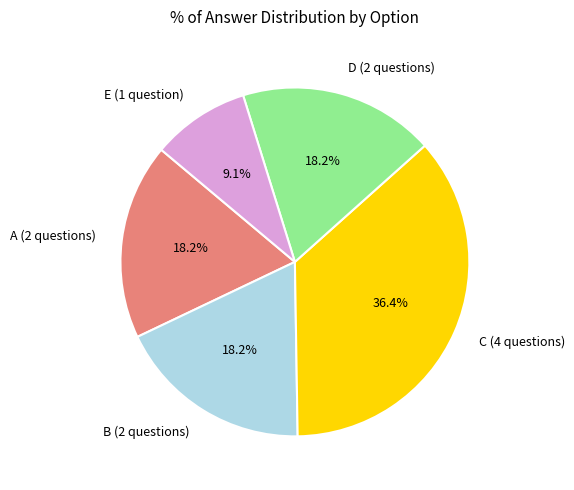

Is E (1 question) the majority of the pie?

No